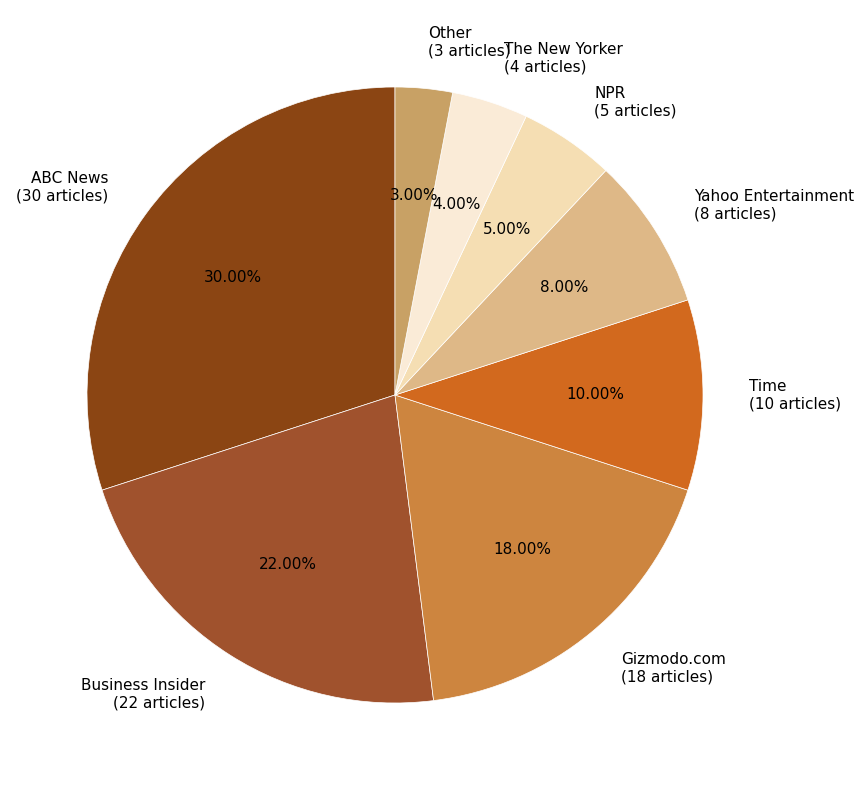

Rank the categories by value from lowest to highest.

Other (3 articles), The New Yorker (4 articles), NPR (5 articles), Yahoo Entertainment (8 articles), Time (10 articles), Gizmodo.com (18 articles), Business Insider (22 articles), ABC News (30 articles)